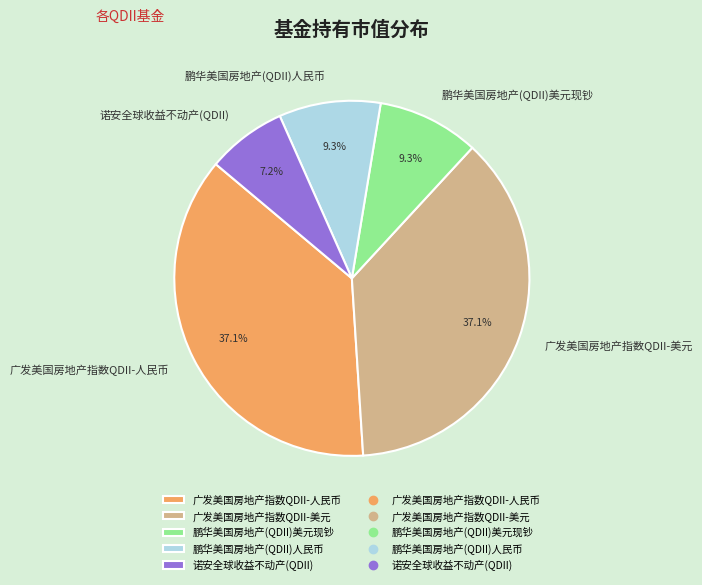

What percentage is the 鹏华美国房地产(QDII)美元现钞 slice, to the nearest percent?

9%